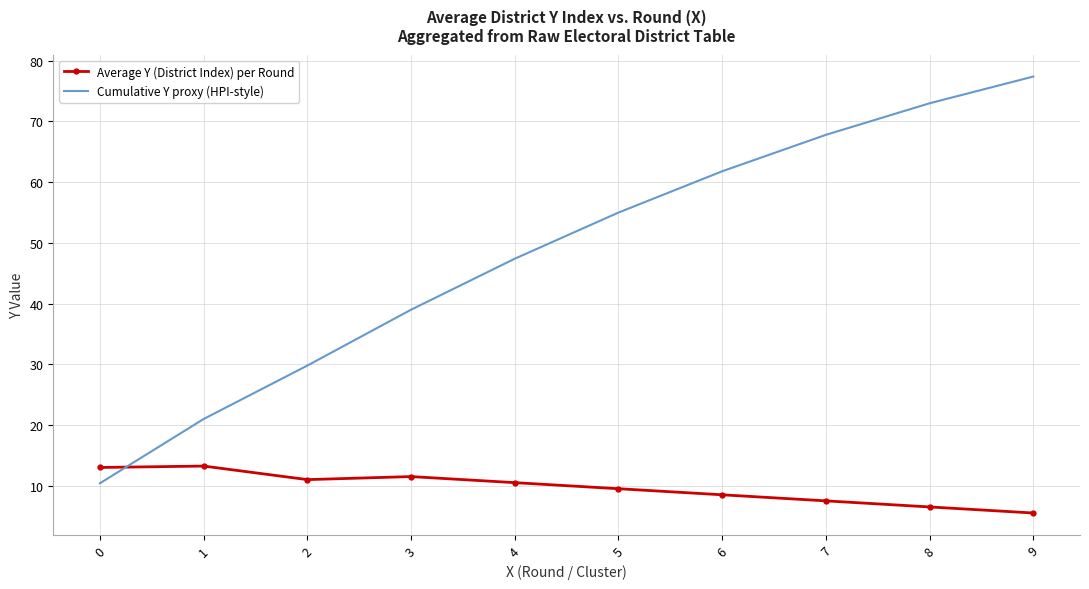

How many times do Cumulative Y proxy (HPI-style) and Average Y (District Index) per Round cross each other?

1